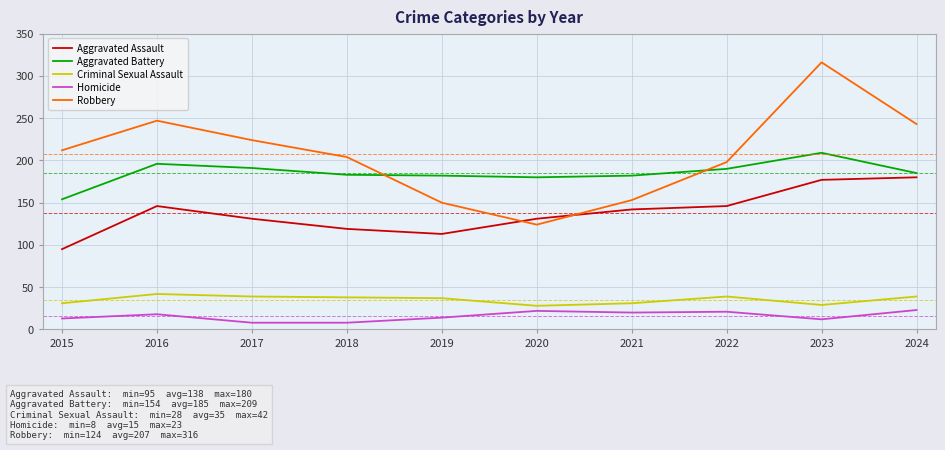

What is the smallest value displayed?

8